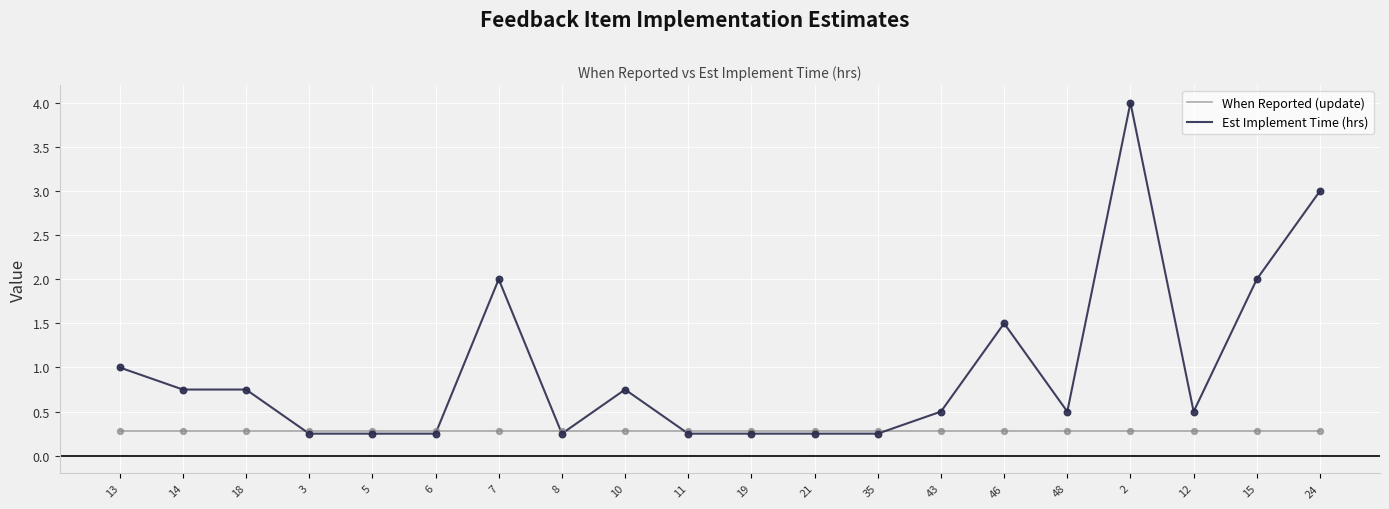

Which series changed the most between 13 and 24?

Est Implement Time (hrs)